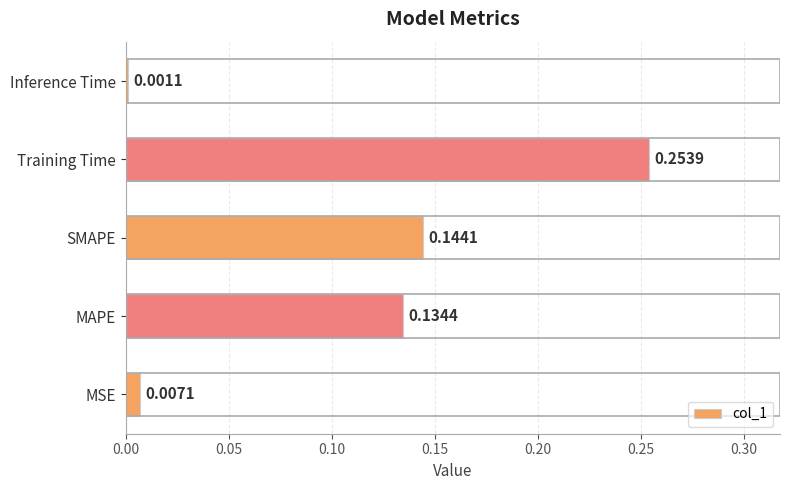

Which category has the lowest value across all series?

Inference Time